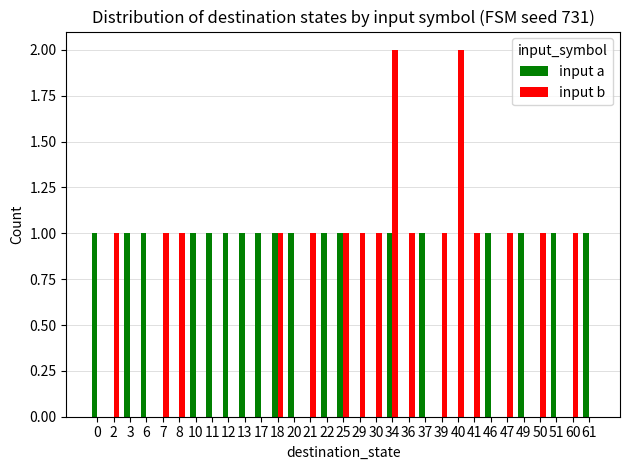

What is the sum of the input b values at 39 and 50?

2